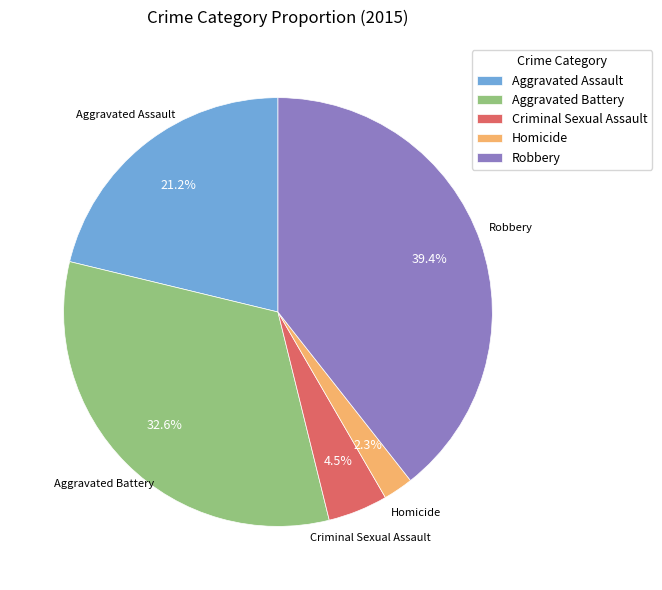

Does any single category account for the majority?

No